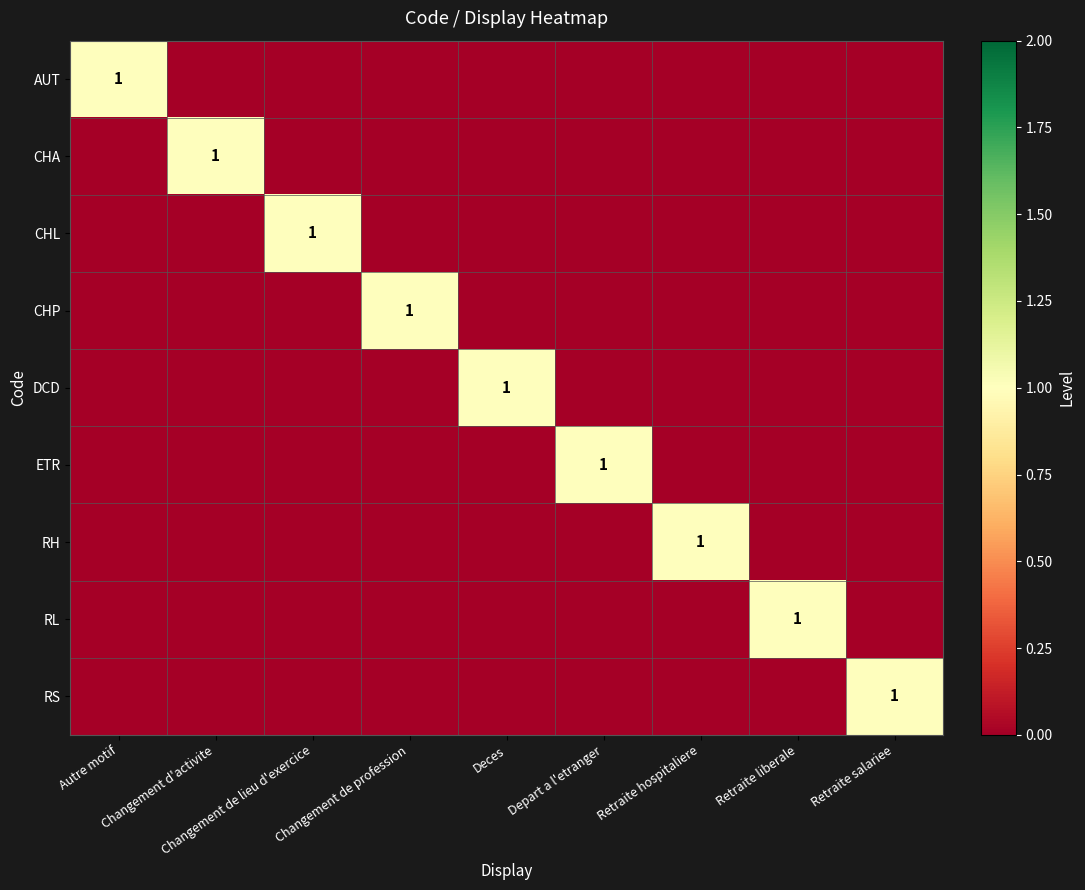

Rank the categories by CHA value from highest to lowest.

Changement d'activite, Autre motif, Changement de lieu d'exercice, Changement de profession, Deces, Depart a l'etranger, Retraite hospitaliere, Retraite liberale, Retraite salariee